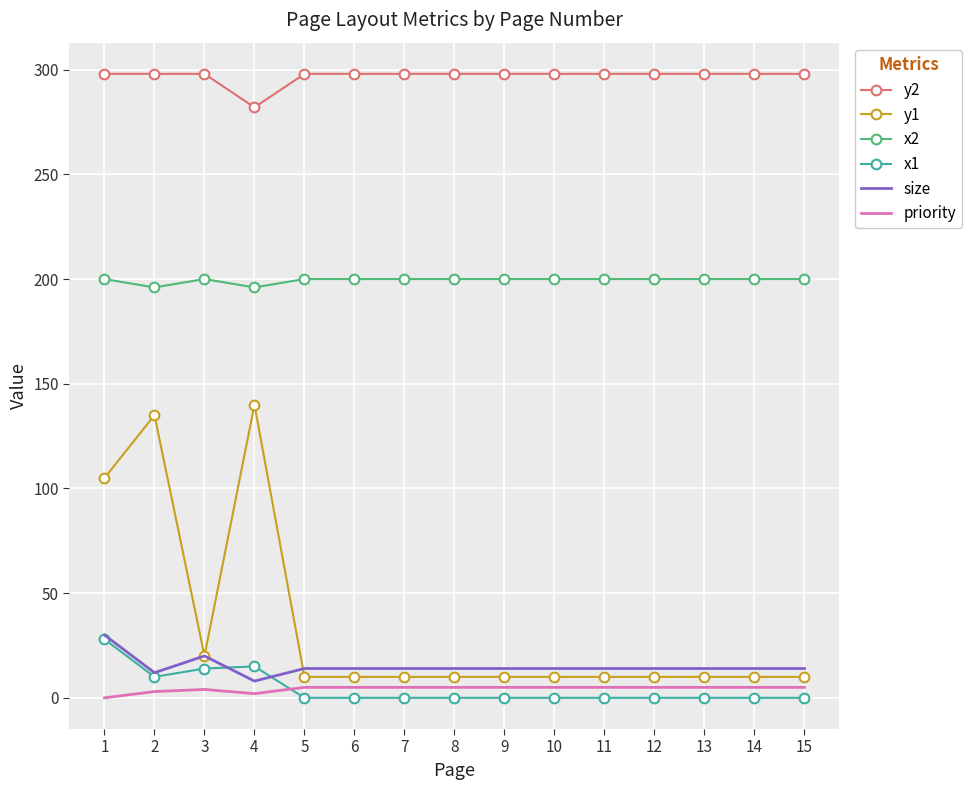

What is the maximum value for x2?

200